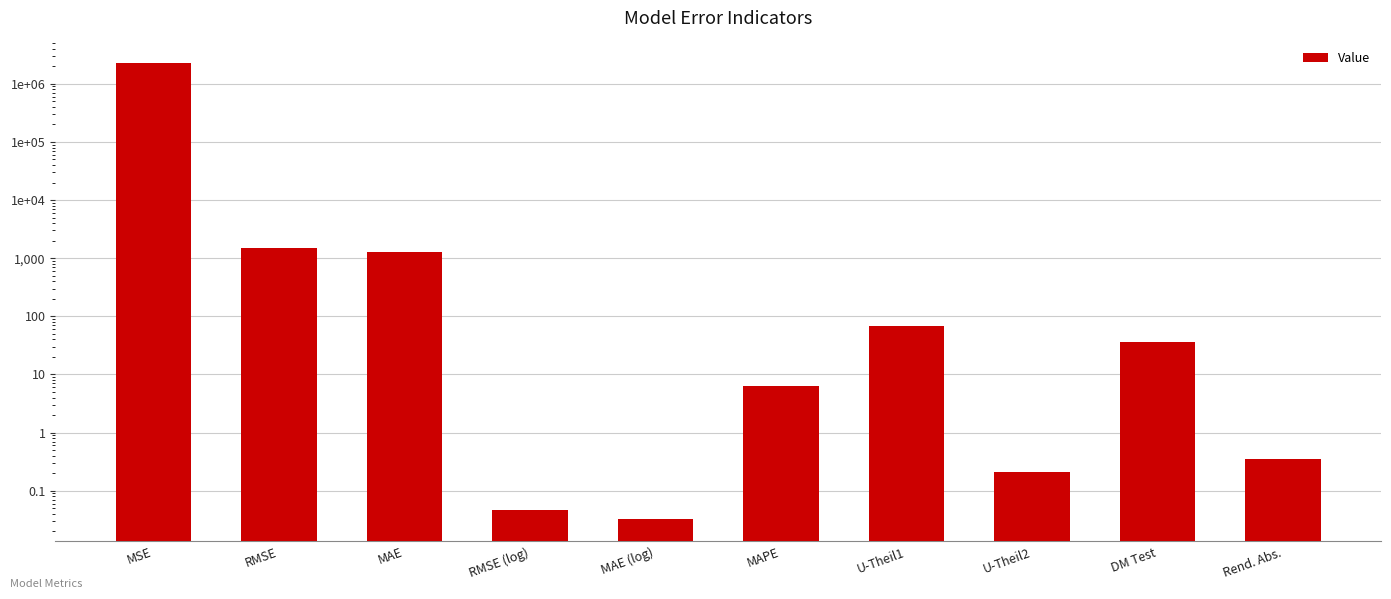

What is the change in value from U-Theil1 to Rend. Abs.?

-67.3